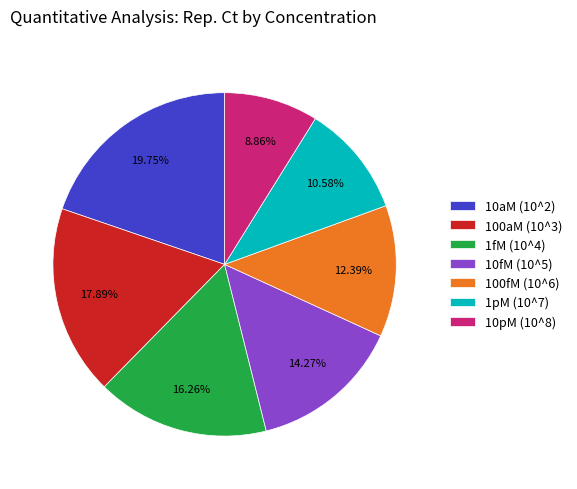

Is it true that 1fM (10^4) is 16% of the pie?

True